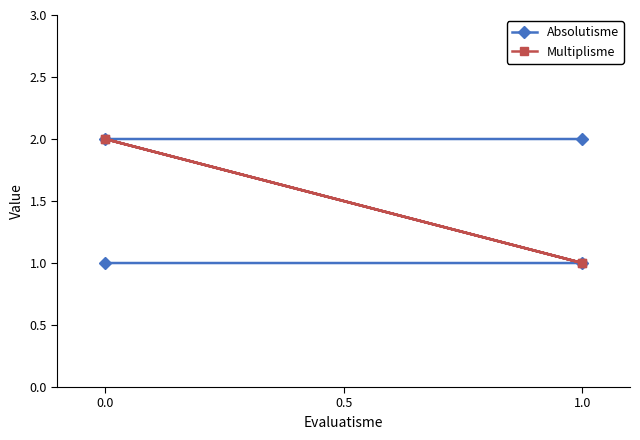

List the series in order of their peak value, lowest first.

Absolutisme, Multiplisme